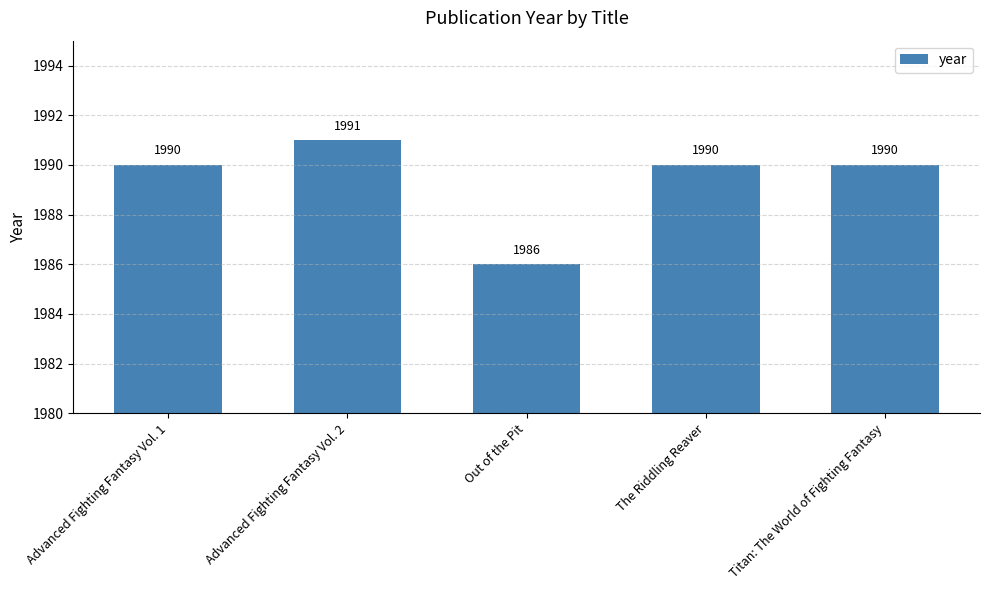

What is the approximate value at Advanced Fighting Fantasy Vol. 1?

1990